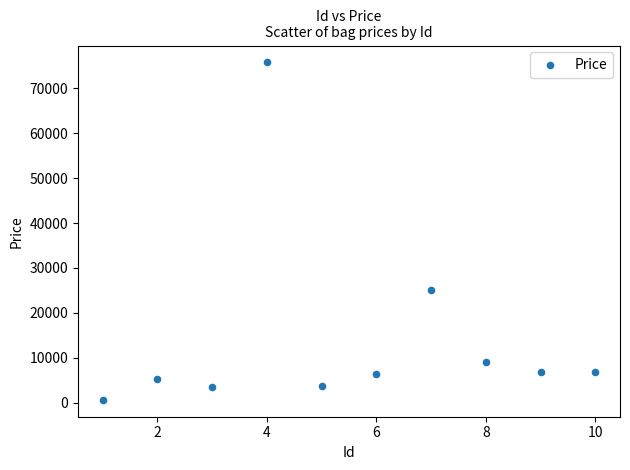

What Y value in the scatter plot is closest to 38199?

25158